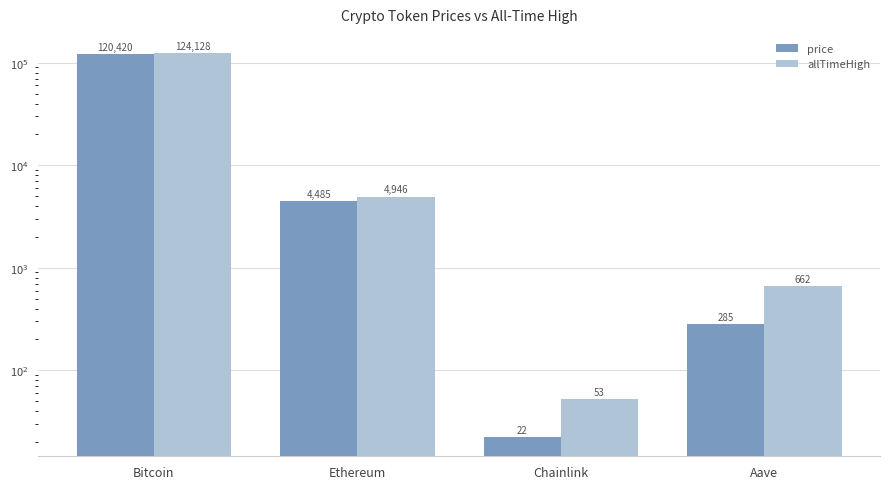

What is the total value across all series at Ethereum?

9431.2